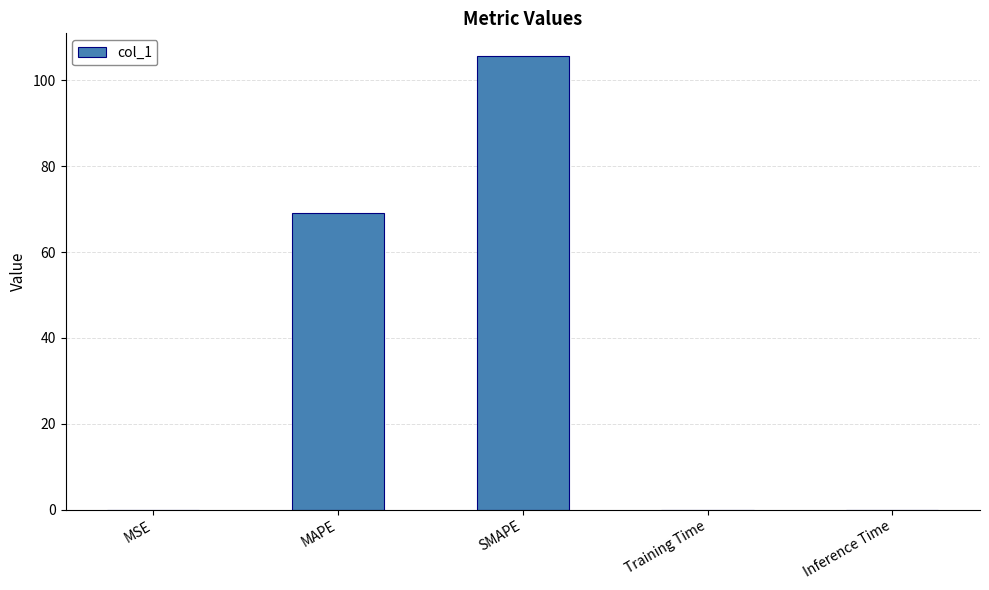

Approximately how many times larger is the value at SMAPE compared to MAPE?

1.5